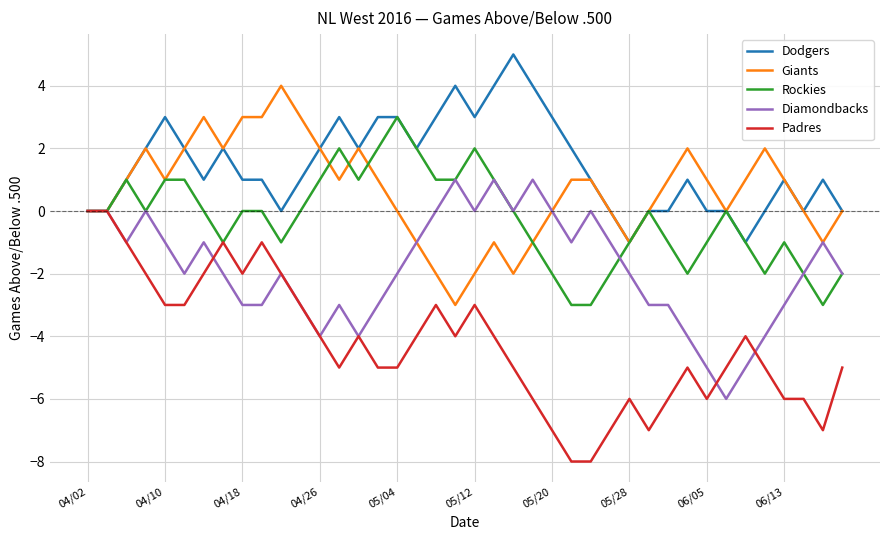

Rank the series by their maximum value, from highest to lowest.

Dodgers, Giants, Rockies, Diamondbacks, Padres